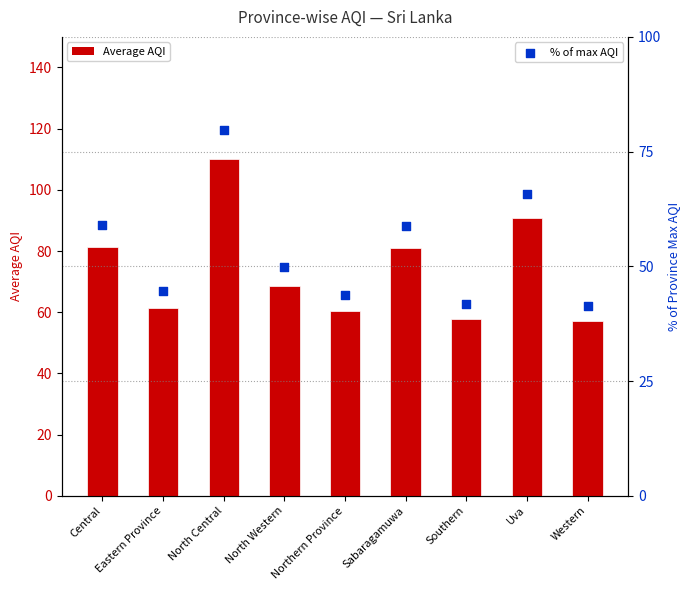

What are all the series names shown in the legend?

Average AQI, % of max AQI